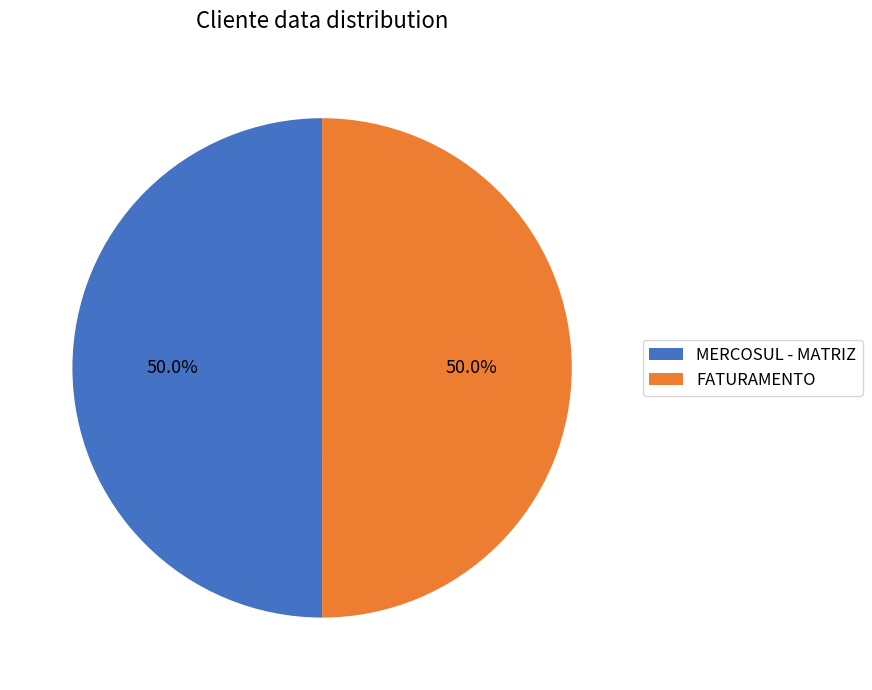

What is the ratio of the value at FATURAMENTO to the value at MERCOSUL - MATRIZ?

1.0